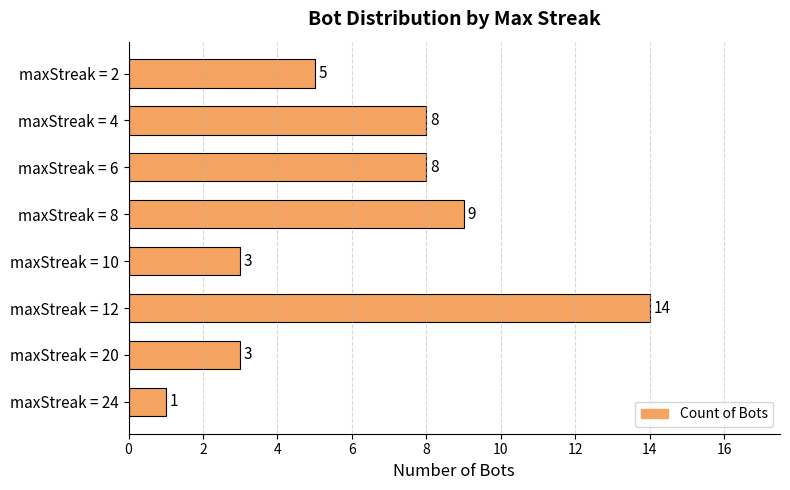

Between maxStreak = 24 and maxStreak = 12, which is larger?

maxStreak = 12